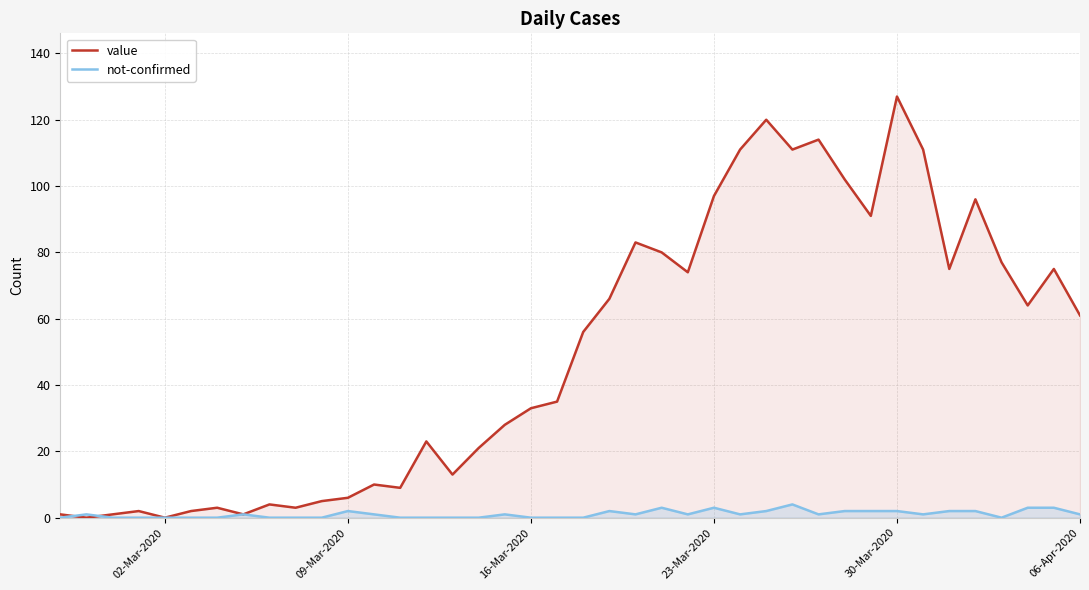

Which series has the largest range (max minus min)?

value